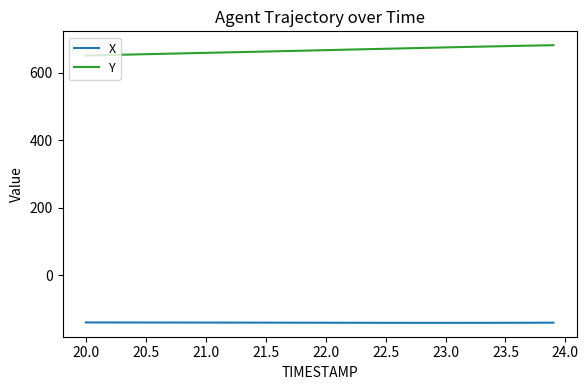

True or false: Y and X intersect in this chart.

False